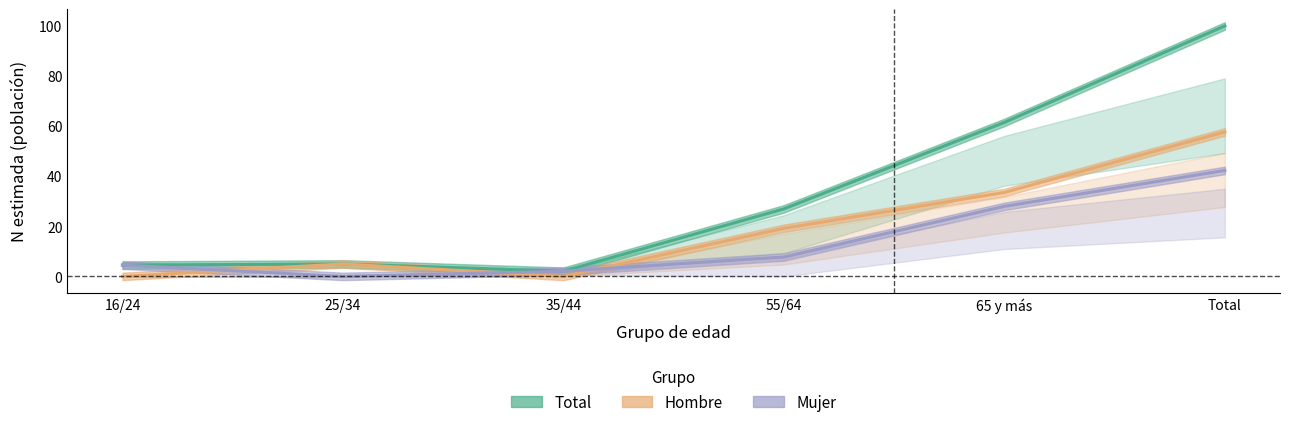

Reading left to right, what are all the values shown in this chart?

Hombre (N estimada): 0.0	5.0	0.0	19.2	33.5	57.7
Mujer (N estimada): 4.5	0.0	2.1	7.8	28.0	42.3
Total (N estimada): 4.5	5.0	2.1	27.0	61.5	100.0